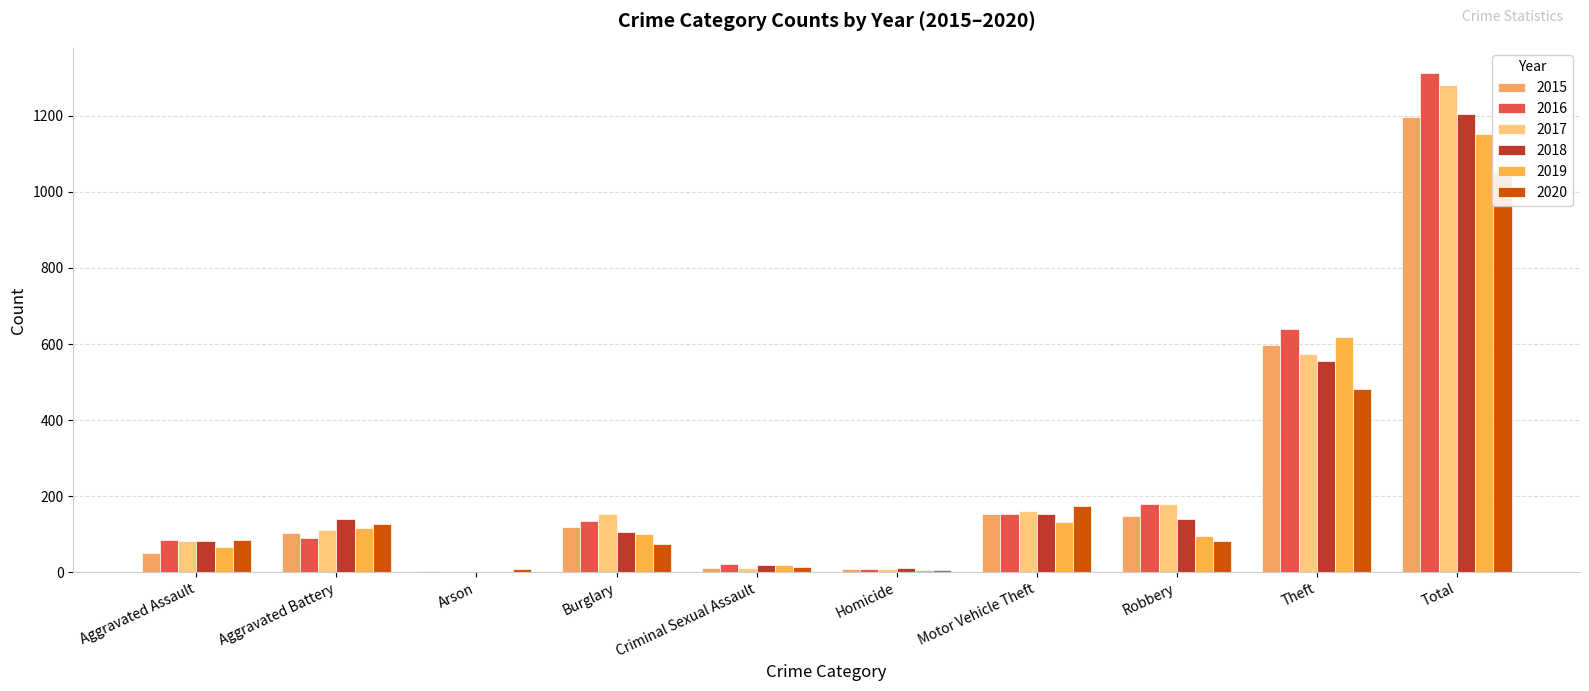

How many data points does each series have?

10